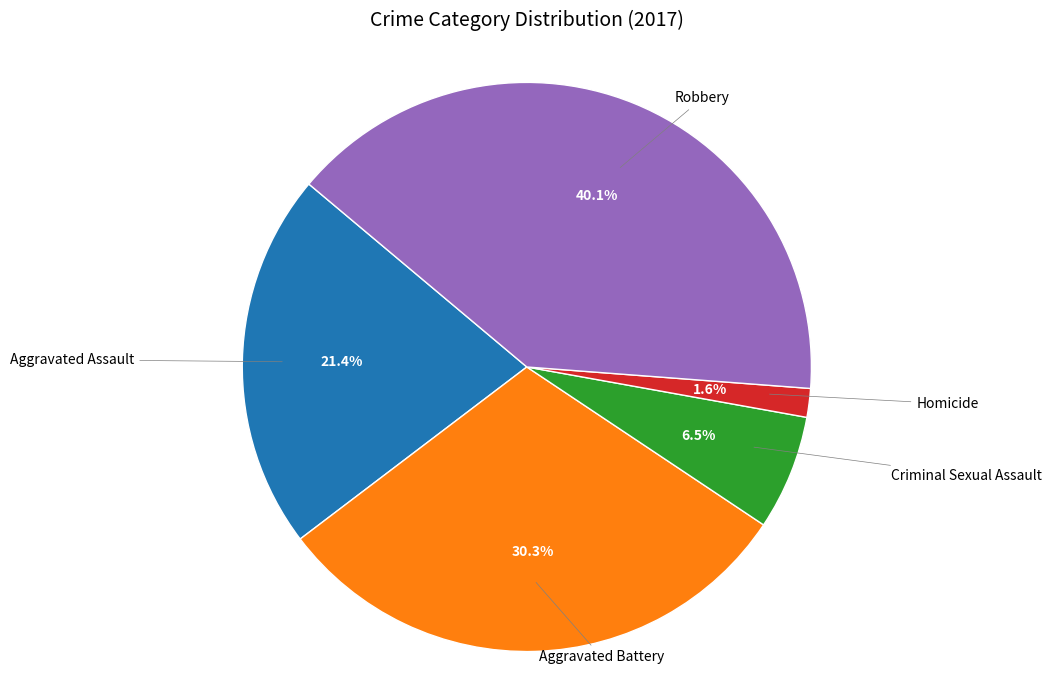

How much of the chart is everything except Aggravated Assault?

78.6%